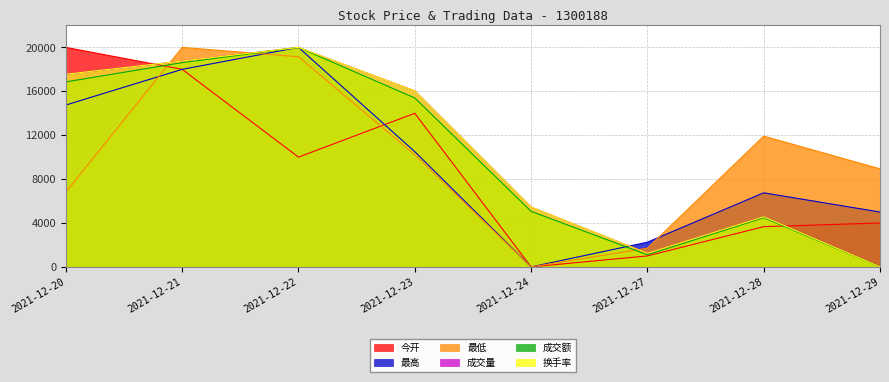

Is it true that 成交额 equals 20000.0 at 2021-12-22?

True